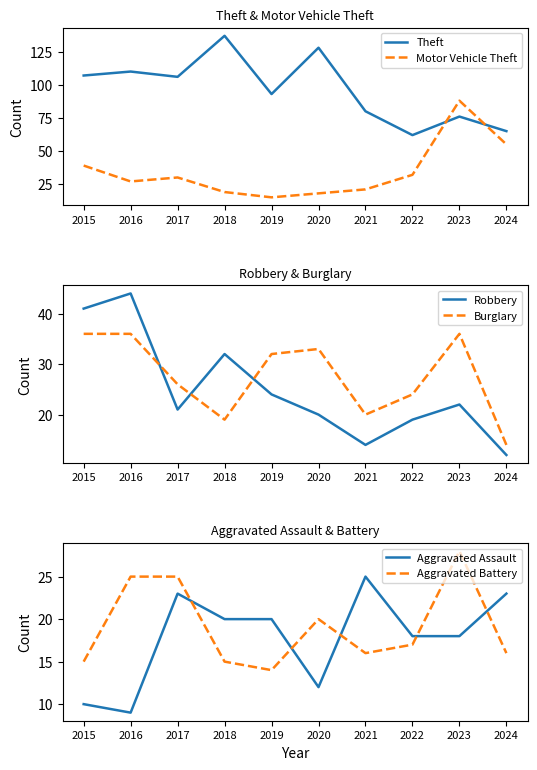

Rank the series at 2019 from highest to lowest value.

Theft, Burglary, Robbery, Aggravated Assault, Motor Vehicle Theft, Aggravated Battery